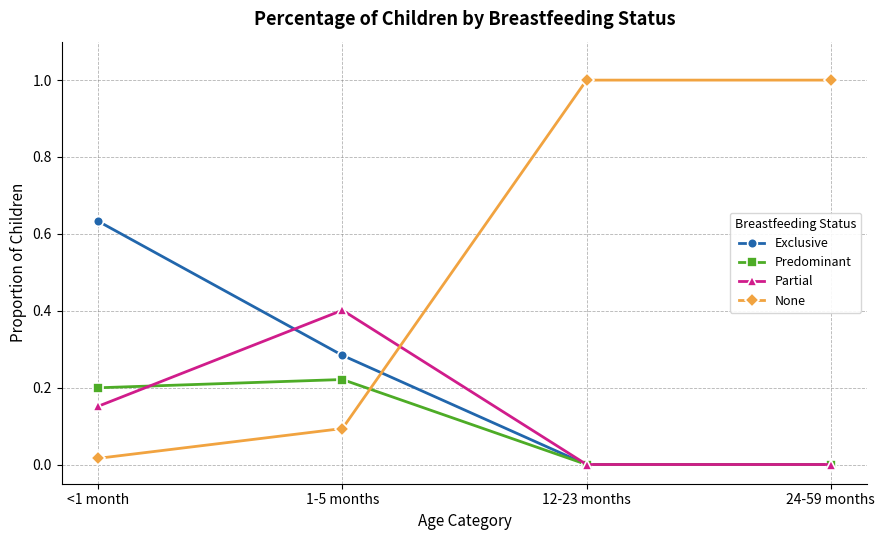

True or false: Predominant has more than 1 points higher than both neighbors.

False